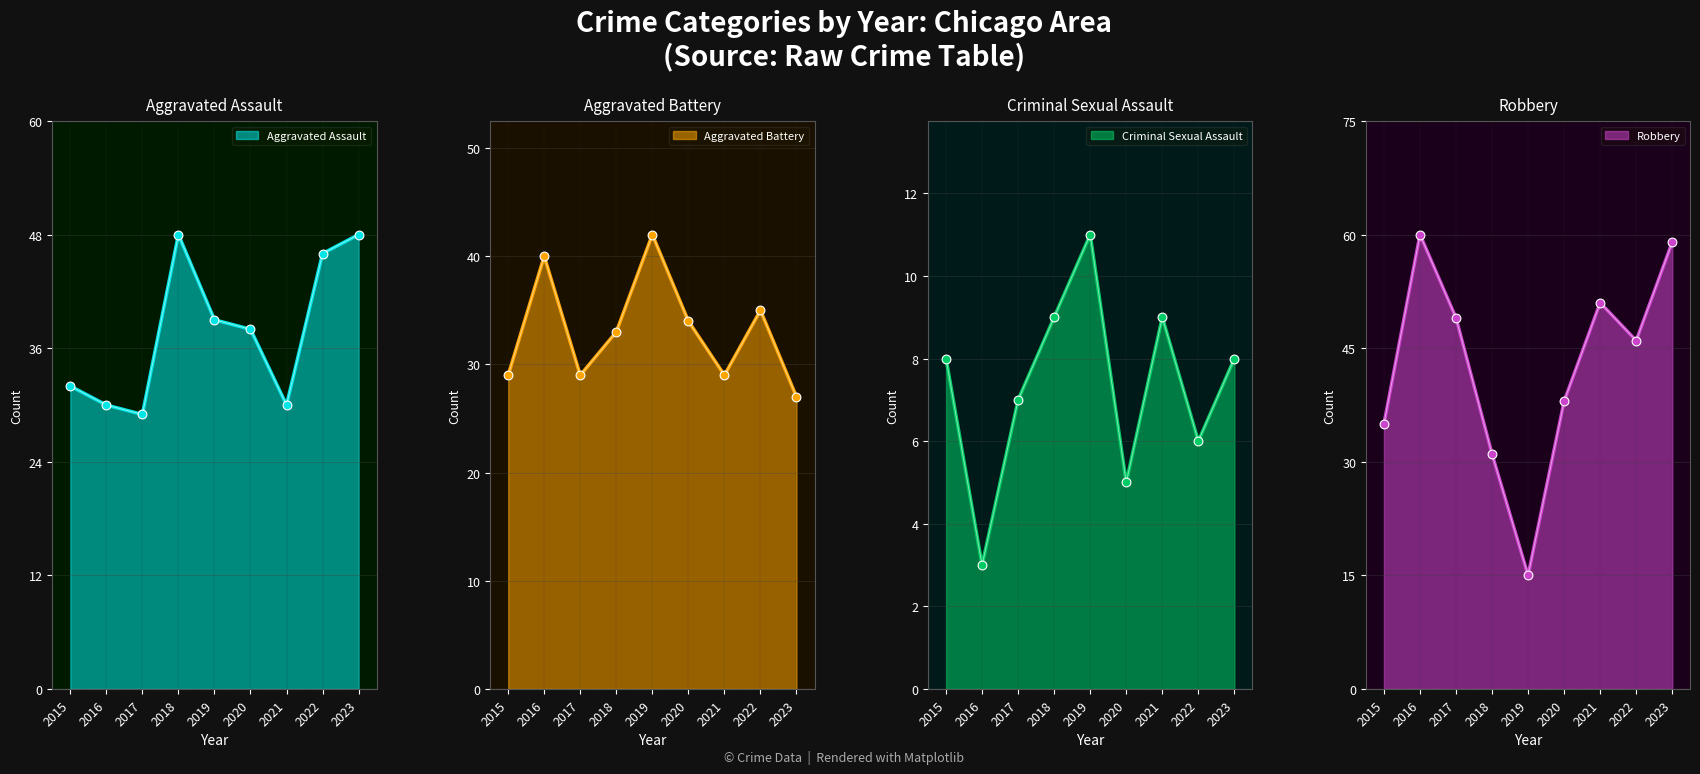

Which series contains the lowest Y value?

Criminal Sexual Assault